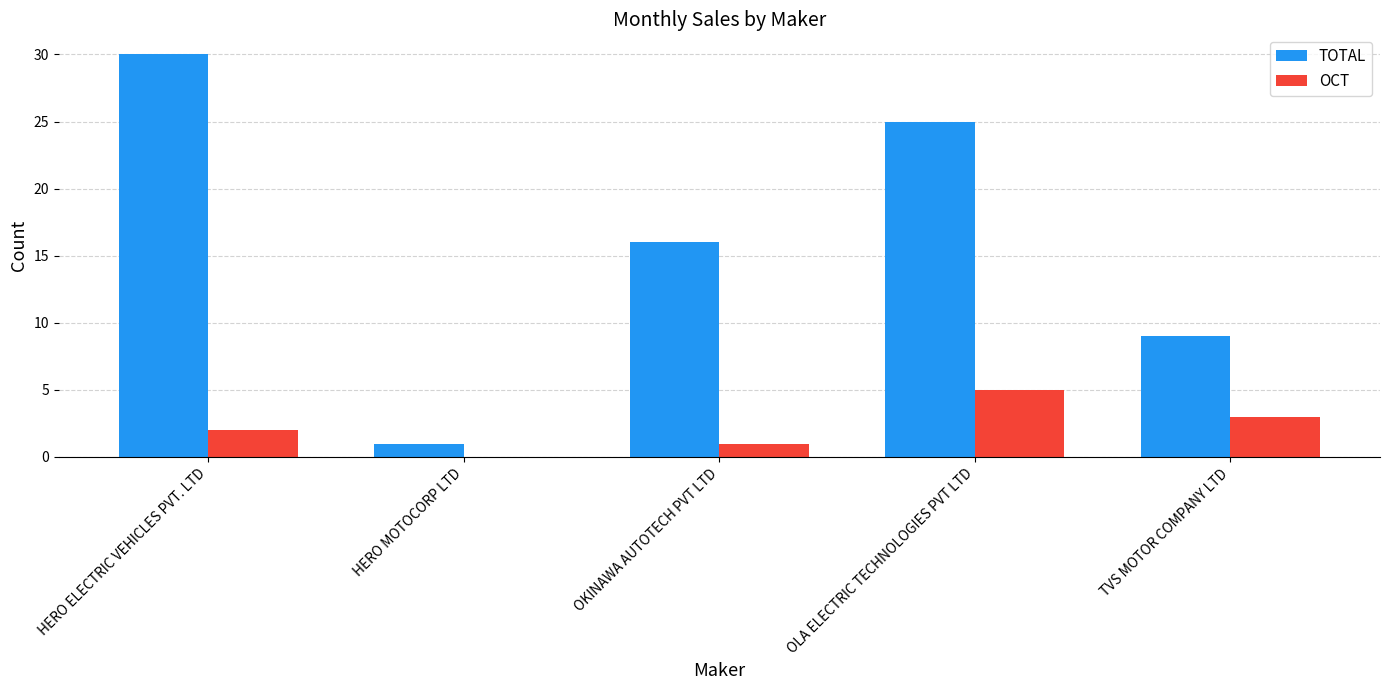

How many groups of bars are there?

5